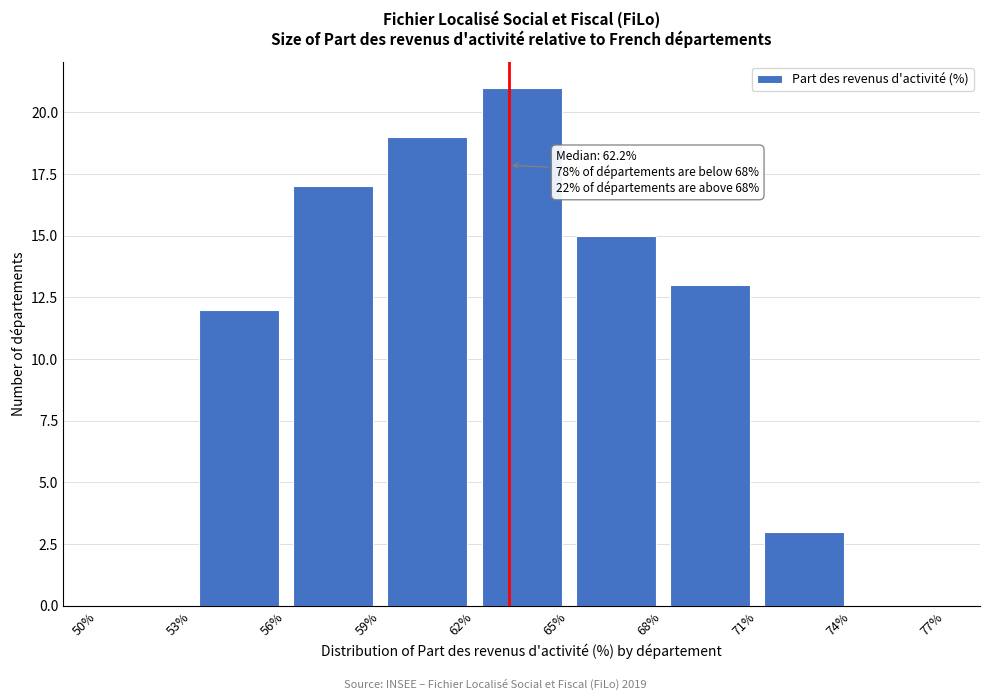

Which range on the x-axis has the tallest bar?

62% to 65%